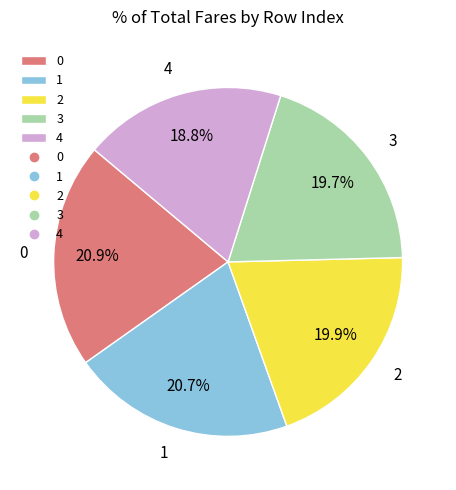

Combined, what portion of the pie is 3 and 0?

40.6%